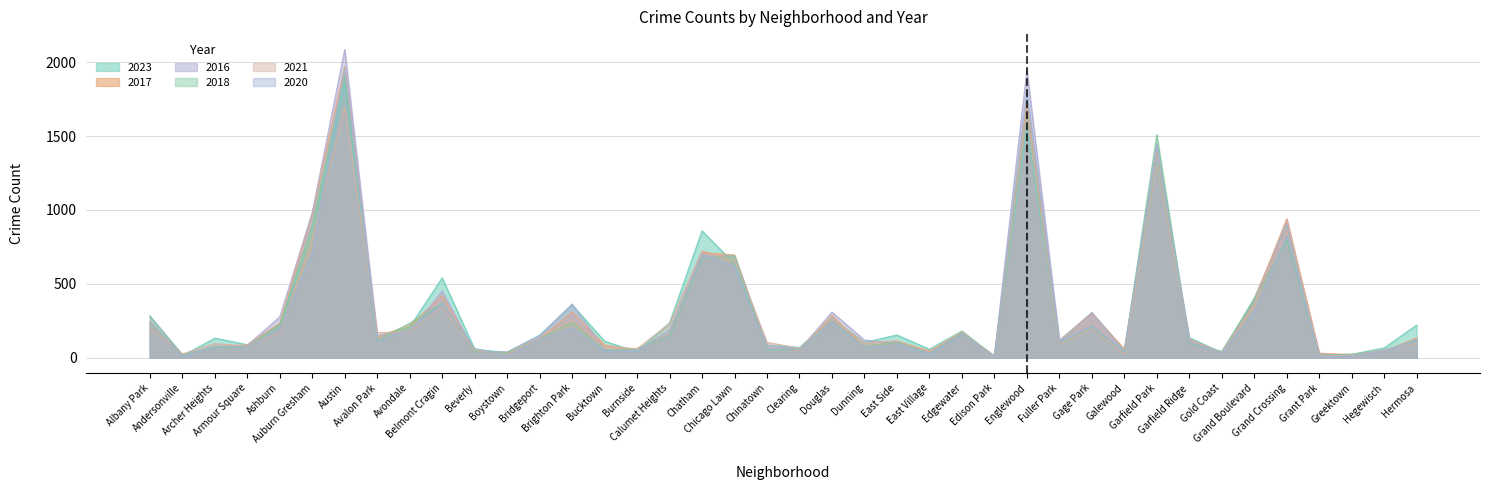

How many values in the 2021 series exceed 123?

19